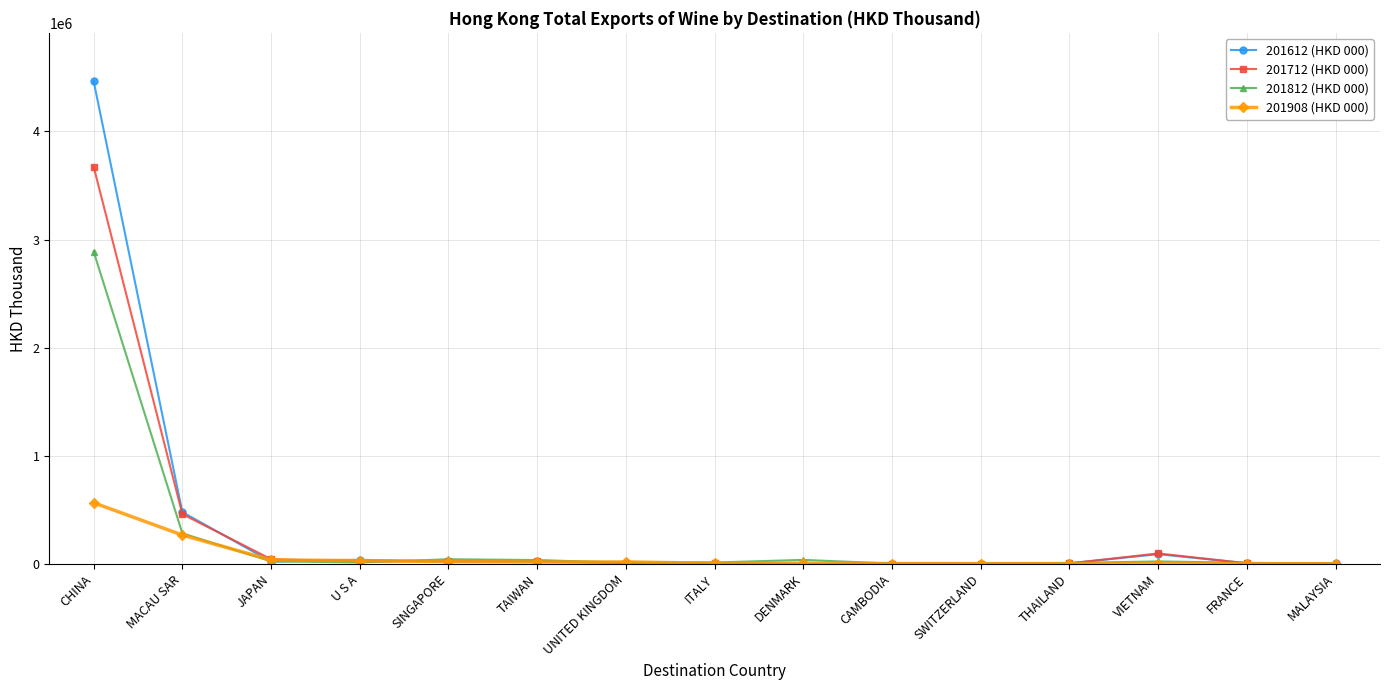

What are all the series names shown in the legend?

201612 (HKD 000), 201712 (HKD 000), 201812 (HKD 000), 201908 (HKD 000)